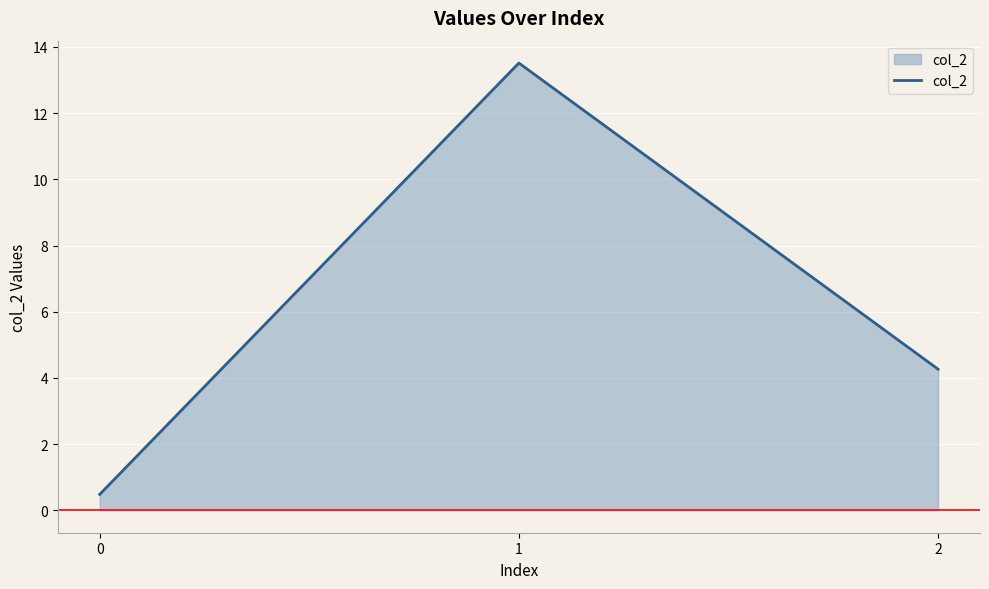

Between 0 and 1, which is larger?

1